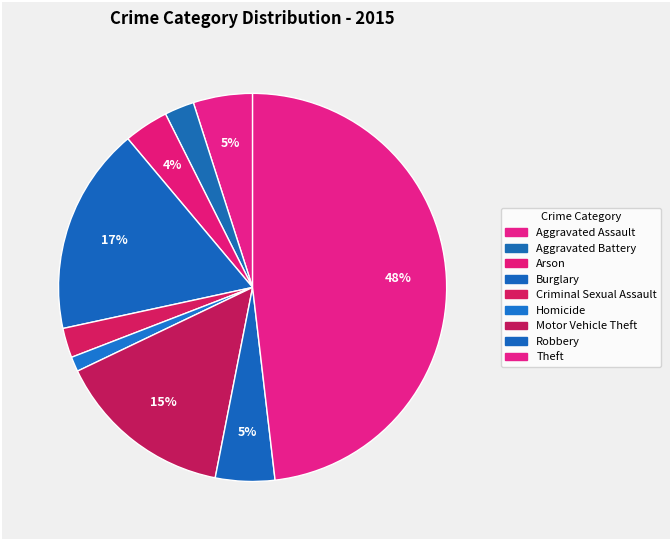

Between Arson and Aggravated Assault, which is larger?

Aggravated Assault